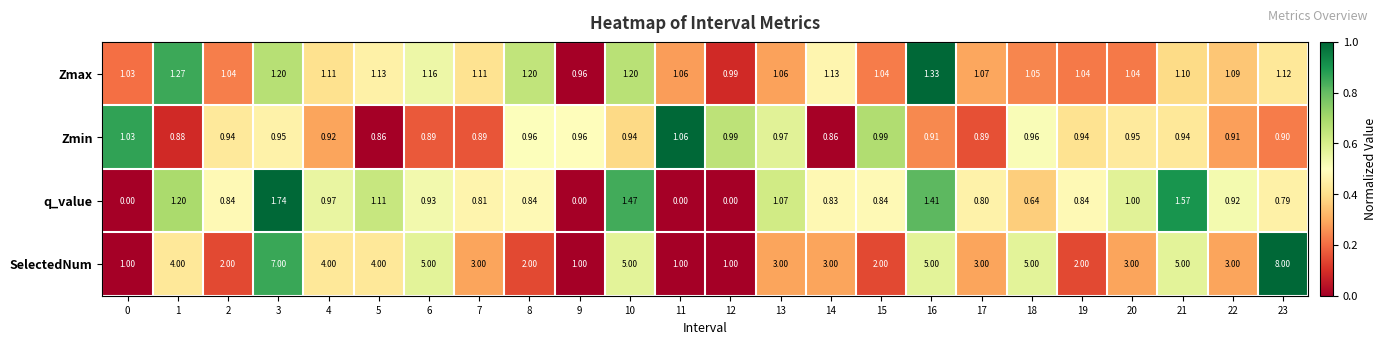

Is the value of Zmin at 3 greater than the value of q_value at 14?

Yes